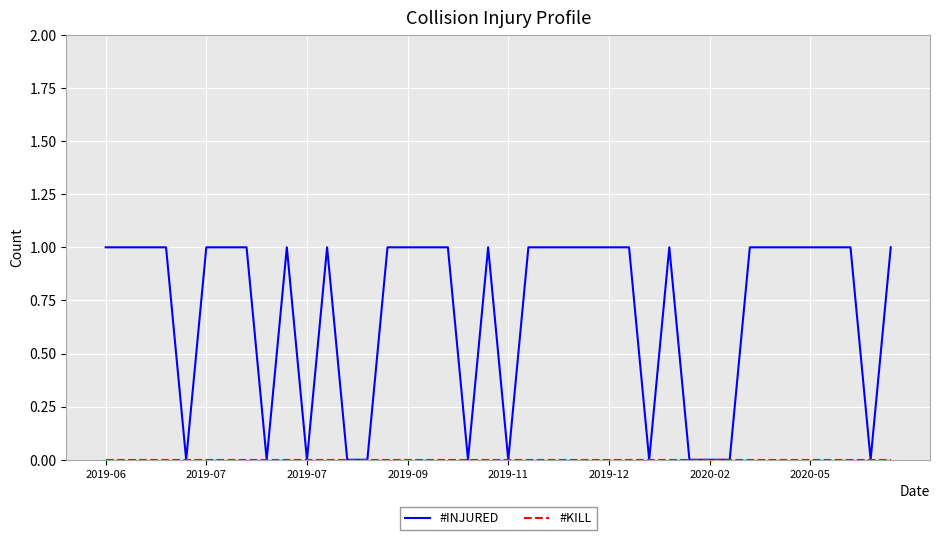

What is the difference between the maximum and minimum values in the #INJURED series?

1